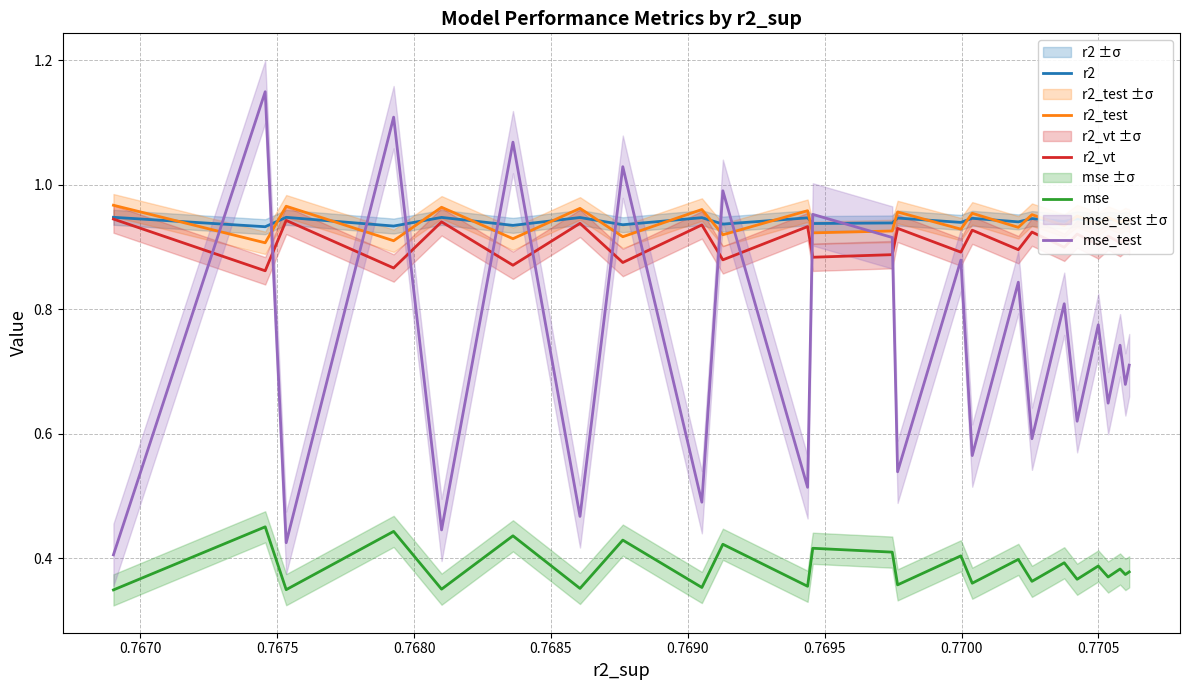

True or false: r2 and mse intersect in this chart.

False